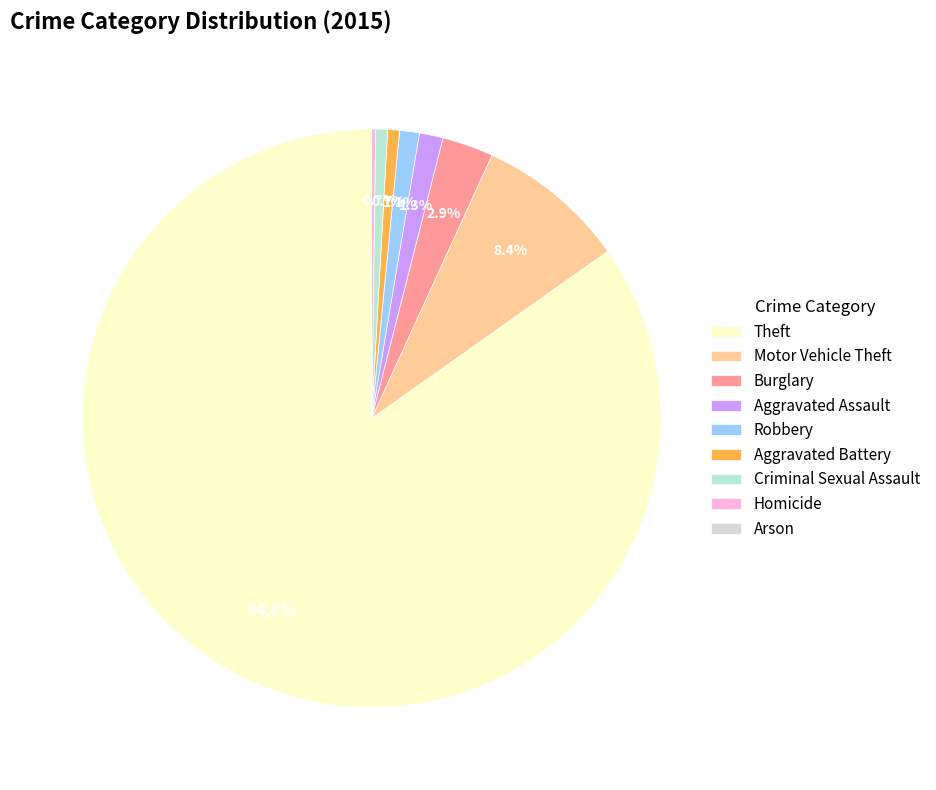

Combined, what portion of the pie is Motor Vehicle Theft and Criminal Sexual Assault?

9.0%